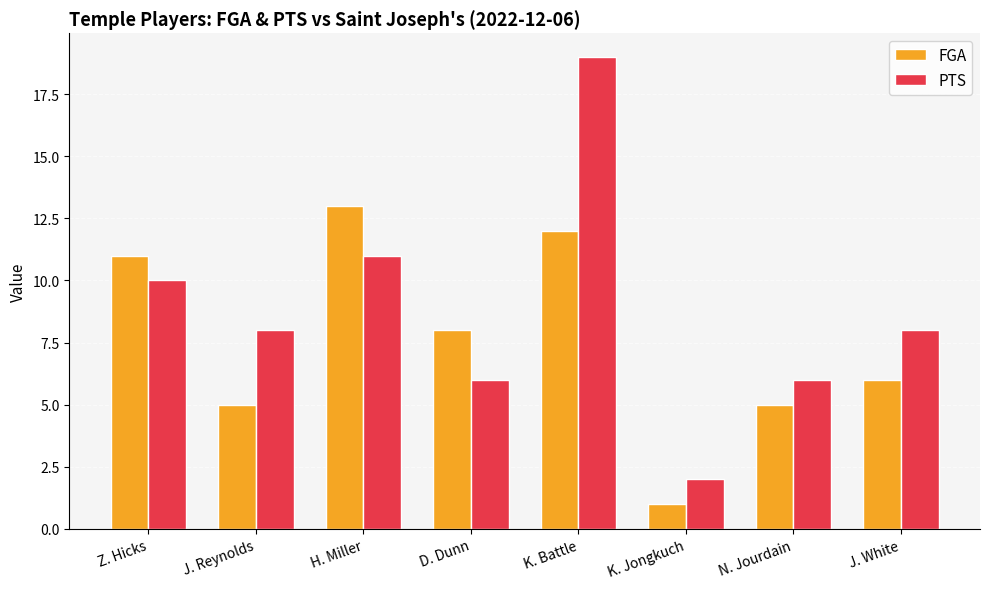

What is the label of the 4th bar from the right?

K. Battle